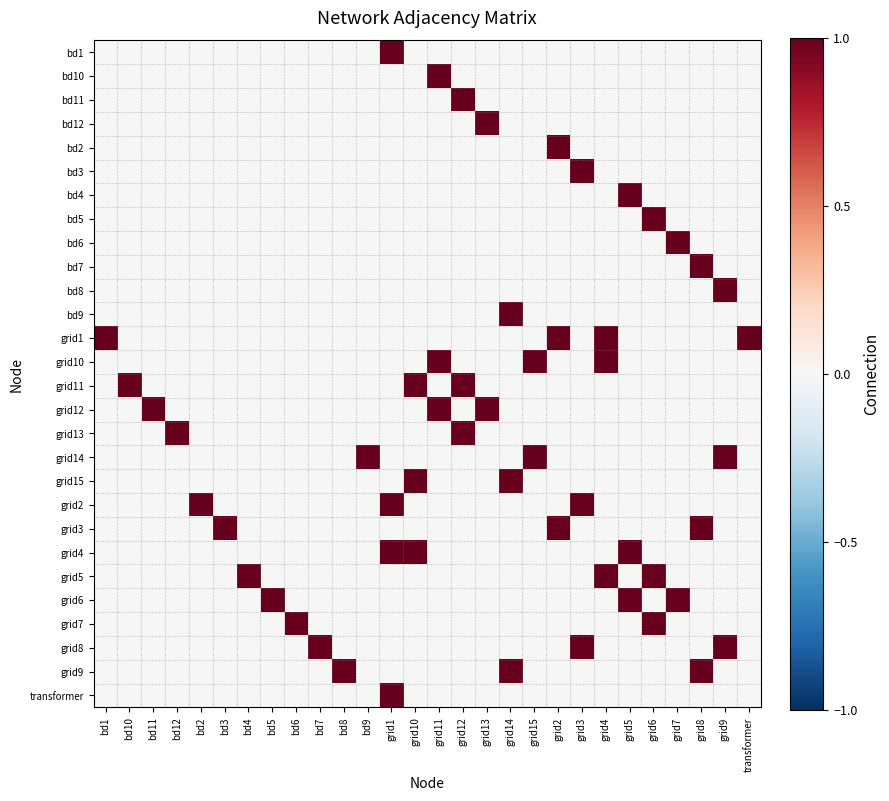

Reading right to left, what are all the values shown in this chart?

bd1: transformer=0	grid9=0	grid8=0	grid7=0	grid6=0	grid5=0	grid4=0	grid3=0	grid2=0	grid15=0	grid14=0	grid13=0	grid12=0	grid11=0	grid10=0	grid1=1	bd9=0	bd8=0	bd7=0	bd6=0	bd5=0	bd4=0	bd3=0	bd2=0	bd12=0	bd11=0	bd10=0	bd1=0
bd10: transformer=0	grid9=0	grid8=0	grid7=0	grid6=0	grid5=0	grid4=0	grid3=0	grid2=0	grid15=0	grid14=0	grid13=0	grid12=0	grid11=1	grid10=0	grid1=0	bd9=0	bd8=0	bd7=0	bd6=0	bd5=0	bd4=0	bd3=0	bd2=0	bd12=0	bd11=0	bd10=0	bd1=0
bd11: transformer=0	grid9=0	grid8=0	grid7=0	grid6=0	grid5=0	grid4=0	grid3=0	grid2=0	grid15=0	grid14=0	grid13=0	grid12=1	grid11=0	grid10=0	grid1=0	bd9=0	bd8=0	bd7=0	bd6=0	bd5=0	bd4=0	bd3=0	bd2=0	bd12=0	bd11=0	bd10=0	bd1=0
bd12: transformer=0	grid9=0	grid8=0	grid7=0	grid6=0	grid5=0	grid4=0	grid3=0	grid2=0	grid15=0	grid14=0	grid13=1	grid12=0	grid11=0	grid10=0	grid1=0	bd9=0	bd8=0	bd7=0	bd6=0	bd5=0	bd4=0	bd3=0	bd2=0	bd12=0	bd11=0	bd10=0	bd1=0
bd2: transformer=0	grid9=0	grid8=0	grid7=0	grid6=0	grid5=0	grid4=0	grid3=0	grid2=1	grid15=0	grid14=0	grid13=0	grid12=0	grid11=0	grid10=0	grid1=0	bd9=0	bd8=0	bd7=0	bd6=0	bd5=0	bd4=0	bd3=0	bd2=0	bd12=0	bd11=0	bd10=0	bd1=0
bd3: transformer=0	grid9=0	grid8=0	grid7=0	grid6=0	grid5=0	grid4=0	grid3=1	grid2=0	grid15=0	grid14=0	grid13=0	grid12=0	grid11=0	grid10=0	grid1=0	bd9=0	bd8=0	bd7=0	bd6=0	bd5=0	bd4=0	bd3=0	bd2=0	bd12=0	bd11=0	bd10=0	bd1=0
bd4: transformer=0	grid9=0	grid8=0	grid7=0	grid6=0	grid5=1	grid4=0	grid3=0	grid2=0	grid15=0	grid14=0	grid13=0	grid12=0	grid11=0	grid10=0	grid1=0	bd9=0	bd8=0	bd7=0	bd6=0	bd5=0	bd4=0	bd3=0	bd2=0	bd12=0	bd11=0	bd10=0	bd1=0
bd5: transformer=0	grid9=0	grid8=0	grid7=0	grid6=1	grid5=0	grid4=0	grid3=0	grid2=0	grid15=0	grid14=0	grid13=0	grid12=0	grid11=0	grid10=0	grid1=0	bd9=0	bd8=0	bd7=0	bd6=0	bd5=0	bd4=0	bd3=0	bd2=0	bd12=0	bd11=0	bd10=0	bd1=0
bd6: transformer=0	grid9=0	grid8=0	grid7=1	grid6=0	grid5=0	grid4=0	grid3=0	grid2=0	grid15=0	grid14=0	grid13=0	grid12=0	grid11=0	grid10=0	grid1=0	bd9=0	bd8=0	bd7=0	bd6=0	bd5=0	bd4=0	bd3=0	bd2=0	bd12=0	bd11=0	bd10=0	bd1=0
bd7: transformer=0	grid9=0	grid8=1	grid7=0	grid6=0	grid5=0	grid4=0	grid3=0	grid2=0	grid15=0	grid14=0	grid13=0	grid12=0	grid11=0	grid10=0	grid1=0	bd9=0	bd8=0	bd7=0	bd6=0	bd5=0	bd4=0	bd3=0	bd2=0	bd12=0	bd11=0	bd10=0	bd1=0
bd8: transformer=0	grid9=1	grid8=0	grid7=0	grid6=0	grid5=0	grid4=0	grid3=0	grid2=0	grid15=0	grid14=0	grid13=0	grid12=0	grid11=0	grid10=0	grid1=0	bd9=0	bd8=0	bd7=0	bd6=0	bd5=0	bd4=0	bd3=0	bd2=0	bd12=0	bd11=0	bd10=0	bd1=0
bd9: transformer=0	grid9=0	grid8=0	grid7=0	grid6=0	grid5=0	grid4=0	grid3=0	grid2=0	grid15=0	grid14=1	grid13=0	grid12=0	grid11=0	grid10=0	grid1=0	bd9=0	bd8=0	bd7=0	bd6=0	bd5=0	bd4=0	bd3=0	bd2=0	bd12=0	bd11=0	bd10=0	bd1=0
grid1: transformer=1	grid9=0	grid8=0	grid7=0	grid6=0	grid5=0	grid4=1	grid3=0	grid2=1	grid15=0	grid14=0	grid13=0	grid12=0	grid11=0	grid10=0	grid1=0	bd9=0	bd8=0	bd7=0	bd6=0	bd5=0	bd4=0	bd3=0	bd2=0	bd12=0	bd11=0	bd10=0	bd1=1
grid10: transformer=0	grid9=0	grid8=0	grid7=0	grid6=0	grid5=0	grid4=1	grid3=0	grid2=0	grid15=1	grid14=0	grid13=0	grid12=0	grid11=1	grid10=0	grid1=0	bd9=0	bd8=0	bd7=0	bd6=0	bd5=0	bd4=0	bd3=0	bd2=0	bd12=0	bd11=0	bd10=0	bd1=0
grid11: transformer=0	grid9=0	grid8=0	grid7=0	grid6=0	grid5=0	grid4=0	grid3=0	grid2=0	grid15=0	grid14=0	grid13=0	grid12=1	grid11=0	grid10=1	grid1=0	bd9=0	bd8=0	bd7=0	bd6=0	bd5=0	bd4=0	bd3=0	bd2=0	bd12=0	bd11=0	bd10=1	bd1=0
grid12: transformer=0	grid9=0	grid8=0	grid7=0	grid6=0	grid5=0	grid4=0	grid3=0	grid2=0	grid15=0	grid14=0	grid13=1	grid12=0	grid11=1	grid10=0	grid1=0	bd9=0	bd8=0	bd7=0	bd6=0	bd5=0	bd4=0	bd3=0	bd2=0	bd12=0	bd11=1	bd10=0	bd1=0
grid13: transformer=0	grid9=0	grid8=0	grid7=0	grid6=0	grid5=0	grid4=0	grid3=0	grid2=0	grid15=0	grid14=0	grid13=0	grid12=1	grid11=0	grid10=0	grid1=0	bd9=0	bd8=0	bd7=0	bd6=0	bd5=0	bd4=0	bd3=0	bd2=0	bd12=1	bd11=0	bd10=0	bd1=0
grid14: transformer=0	grid9=1	grid8=0	grid7=0	grid6=0	grid5=0	grid4=0	grid3=0	grid2=0	grid15=1	grid14=0	grid13=0	grid12=0	grid11=0	grid10=0	grid1=0	bd9=1	bd8=0	bd7=0	bd6=0	bd5=0	bd4=0	bd3=0	bd2=0	bd12=0	bd11=0	bd10=0	bd1=0
grid15: transformer=0	grid9=0	grid8=0	grid7=0	grid6=0	grid5=0	grid4=0	grid3=0	grid2=0	grid15=0	grid14=1	grid13=0	grid12=0	grid11=0	grid10=1	grid1=0	bd9=0	bd8=0	bd7=0	bd6=0	bd5=0	bd4=0	bd3=0	bd2=0	bd12=0	bd11=0	bd10=0	bd1=0
grid2: transformer=0	grid9=0	grid8=0	grid7=0	grid6=0	grid5=0	grid4=0	grid3=1	grid2=0	grid15=0	grid14=0	grid13=0	grid12=0	grid11=0	grid10=0	grid1=1	bd9=0	bd8=0	bd7=0	bd6=0	bd5=0	bd4=0	bd3=0	bd2=1	bd12=0	bd11=0	bd10=0	bd1=0
grid3: transformer=0	grid9=0	grid8=1	grid7=0	grid6=0	grid5=0	grid4=0	grid3=0	grid2=1	grid15=0	grid14=0	grid13=0	grid12=0	grid11=0	grid10=0	grid1=0	bd9=0	bd8=0	bd7=0	bd6=0	bd5=0	bd4=0	bd3=1	bd2=0	bd12=0	bd11=0	bd10=0	bd1=0
grid4: transformer=0	grid9=0	grid8=0	grid7=0	grid6=0	grid5=1	grid4=0	grid3=0	grid2=0	grid15=0	grid14=0	grid13=0	grid12=0	grid11=0	grid10=1	grid1=1	bd9=0	bd8=0	bd7=0	bd6=0	bd5=0	bd4=0	bd3=0	bd2=0	bd12=0	bd11=0	bd10=0	bd1=0
grid5: transformer=0	grid9=0	grid8=0	grid7=0	grid6=1	grid5=0	grid4=1	grid3=0	grid2=0	grid15=0	grid14=0	grid13=0	grid12=0	grid11=0	grid10=0	grid1=0	bd9=0	bd8=0	bd7=0	bd6=0	bd5=0	bd4=1	bd3=0	bd2=0	bd12=0	bd11=0	bd10=0	bd1=0
grid6: transformer=0	grid9=0	grid8=0	grid7=1	grid6=0	grid5=1	grid4=0	grid3=0	grid2=0	grid15=0	grid14=0	grid13=0	grid12=0	grid11=0	grid10=0	grid1=0	bd9=0	bd8=0	bd7=0	bd6=0	bd5=1	bd4=0	bd3=0	bd2=0	bd12=0	bd11=0	bd10=0	bd1=0
grid7: transformer=0	grid9=0	grid8=0	grid7=0	grid6=1	grid5=0	grid4=0	grid3=0	grid2=0	grid15=0	grid14=0	grid13=0	grid12=0	grid11=0	grid10=0	grid1=0	bd9=0	bd8=0	bd7=0	bd6=1	bd5=0	bd4=0	bd3=0	bd2=0	bd12=0	bd11=0	bd10=0	bd1=0
grid8: transformer=0	grid9=1	grid8=0	grid7=0	grid6=0	grid5=0	grid4=0	grid3=1	grid2=0	grid15=0	grid14=0	grid13=0	grid12=0	grid11=0	grid10=0	grid1=0	bd9=0	bd8=0	bd7=1	bd6=0	bd5=0	bd4=0	bd3=0	bd2=0	bd12=0	bd11=0	bd10=0	bd1=0
grid9: transformer=0	grid9=0	grid8=1	grid7=0	grid6=0	grid5=0	grid4=0	grid3=0	grid2=0	grid15=0	grid14=1	grid13=0	grid12=0	grid11=0	grid10=0	grid1=0	bd9=0	bd8=1	bd7=0	bd6=0	bd5=0	bd4=0	bd3=0	bd2=0	bd12=0	bd11=0	bd10=0	bd1=0
transformer: transformer=0	grid9=0	grid8=0	grid7=0	grid6=0	grid5=0	grid4=0	grid3=0	grid2=0	grid15=0	grid14=0	grid13=0	grid12=0	grid11=0	grid10=0	grid1=1	bd9=0	bd8=0	bd7=0	bd6=0	bd5=0	bd4=0	bd3=0	bd2=0	bd12=0	bd11=0	bd10=0	bd1=0